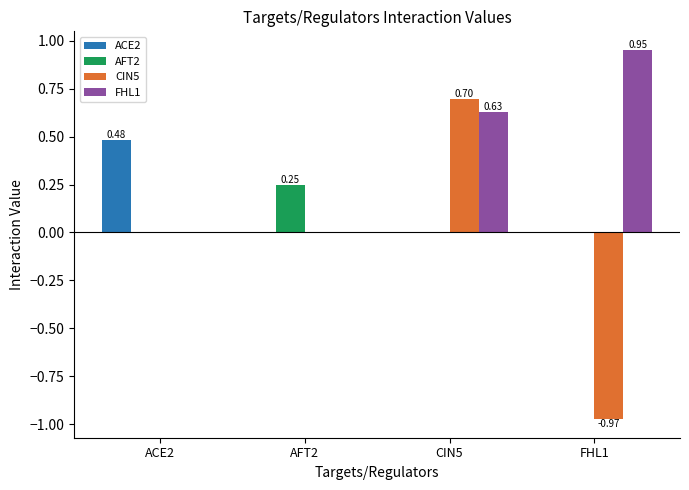

What is the average value of the ACE2 series?

0.1